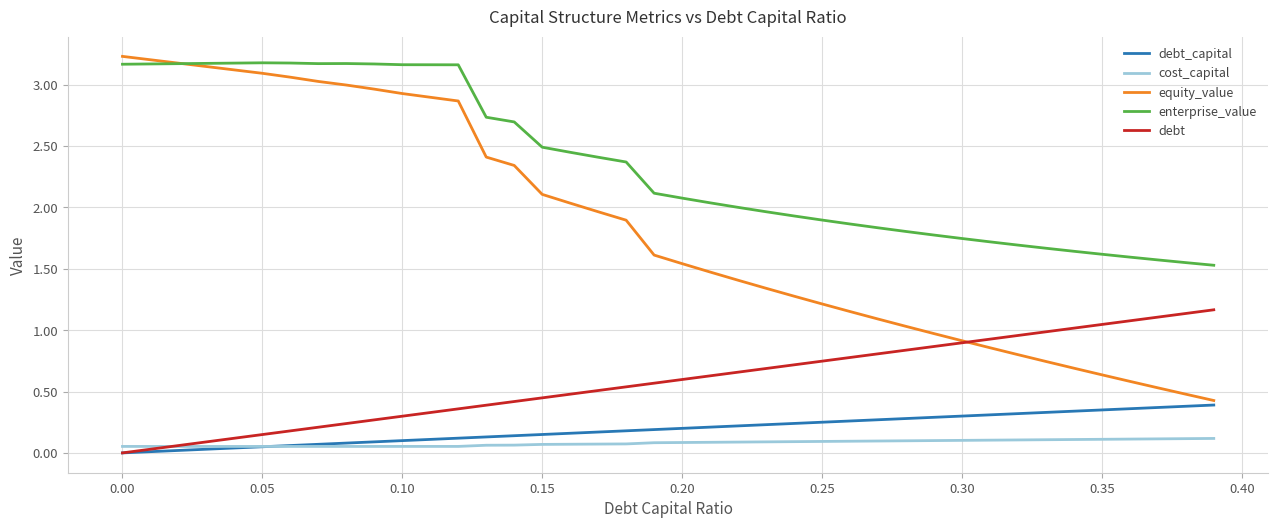

Which series has the largest total across all categories?

enterprise_value